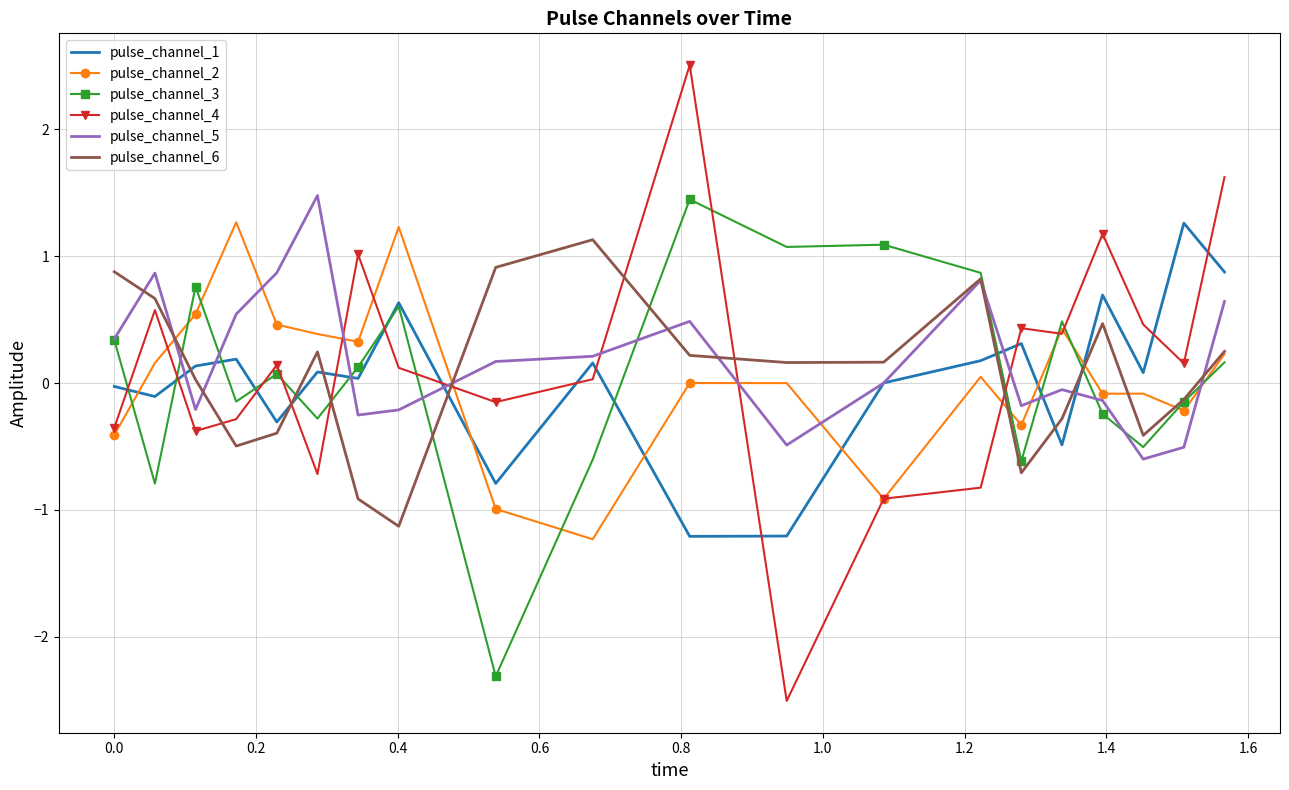

What is the difference between the second highest and minimum values in the pulse_channel_5 series?

1.5